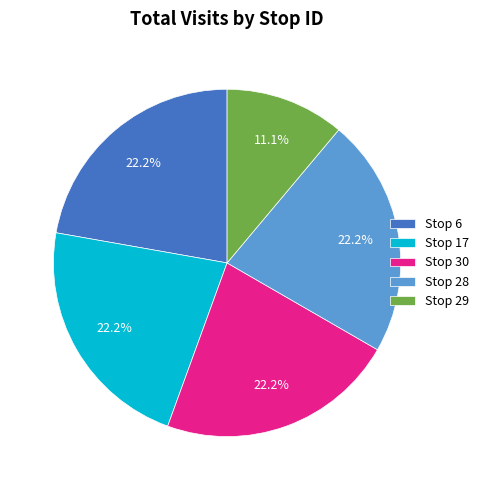

What is the smallest slice in the pie chart?

Stop 29